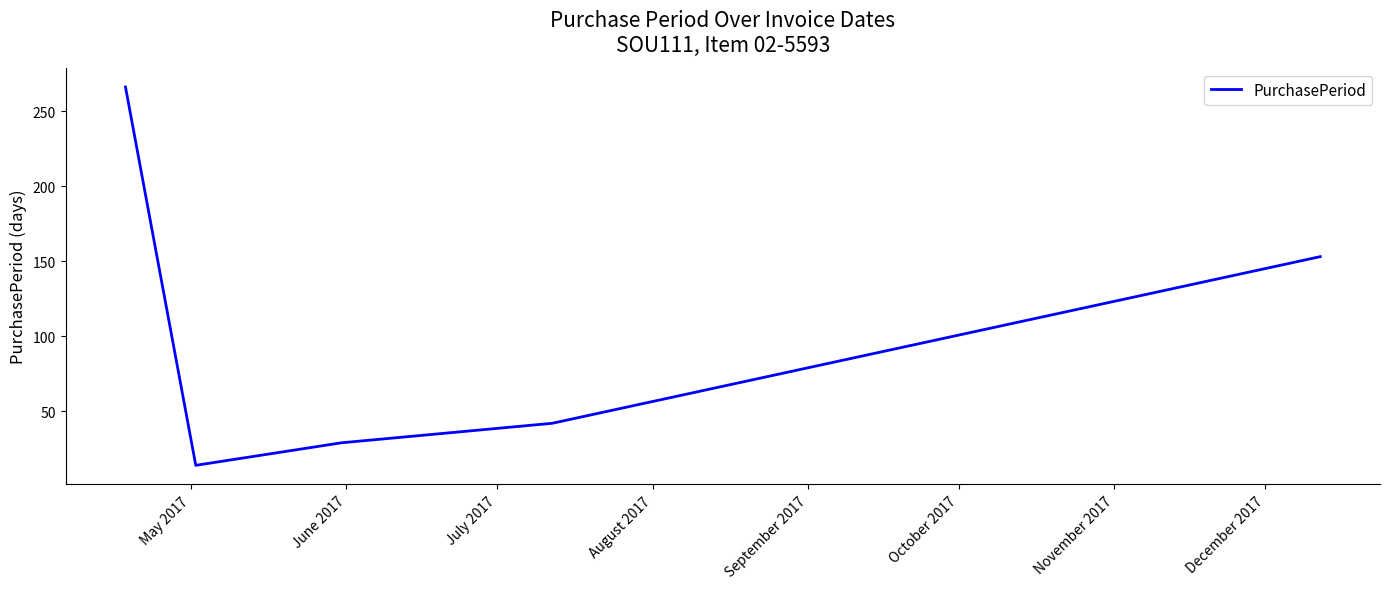

Reading left to right, list all the values displayed in this chart.

266	14	29	42	153